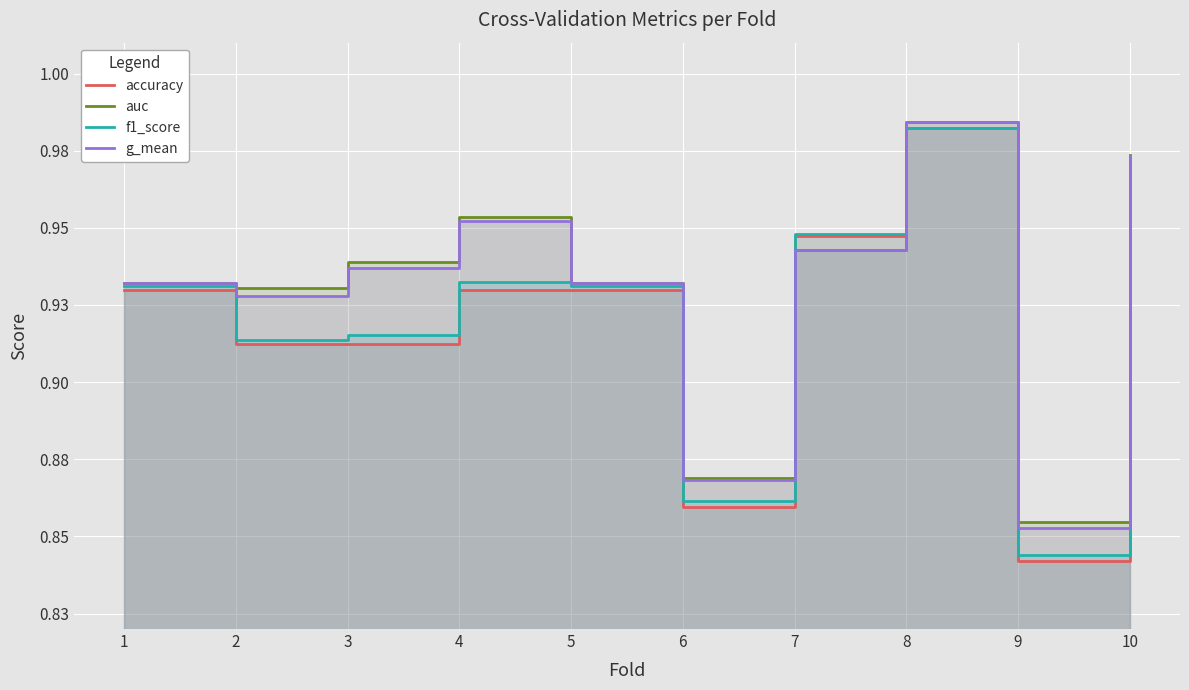

Read the g_mean value at 1.

0.9